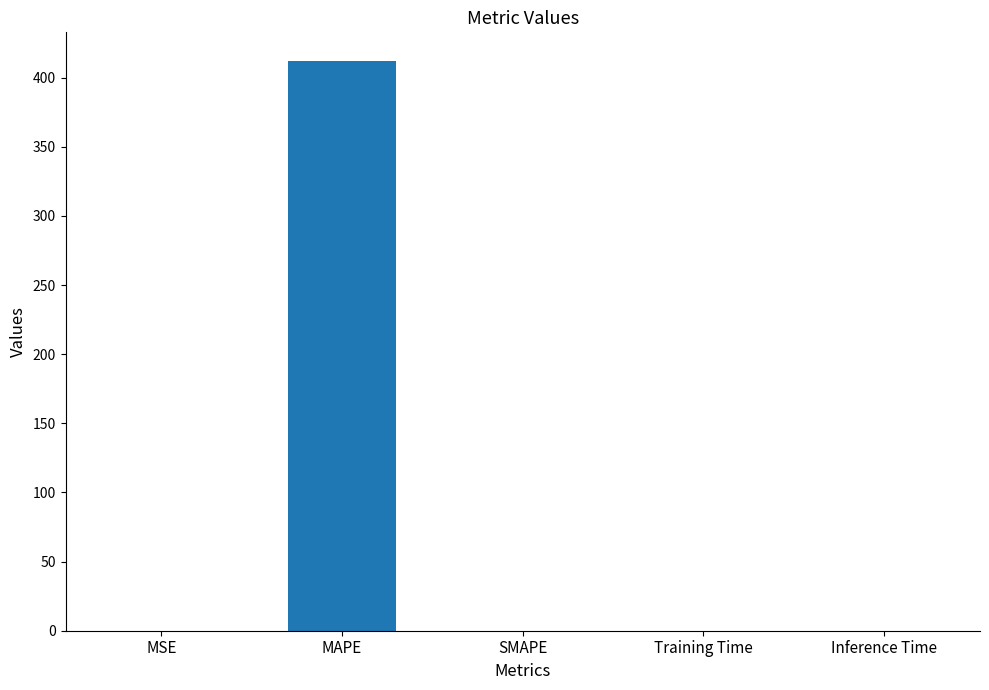

Between Training Time and MAPE, which is larger?

MAPE